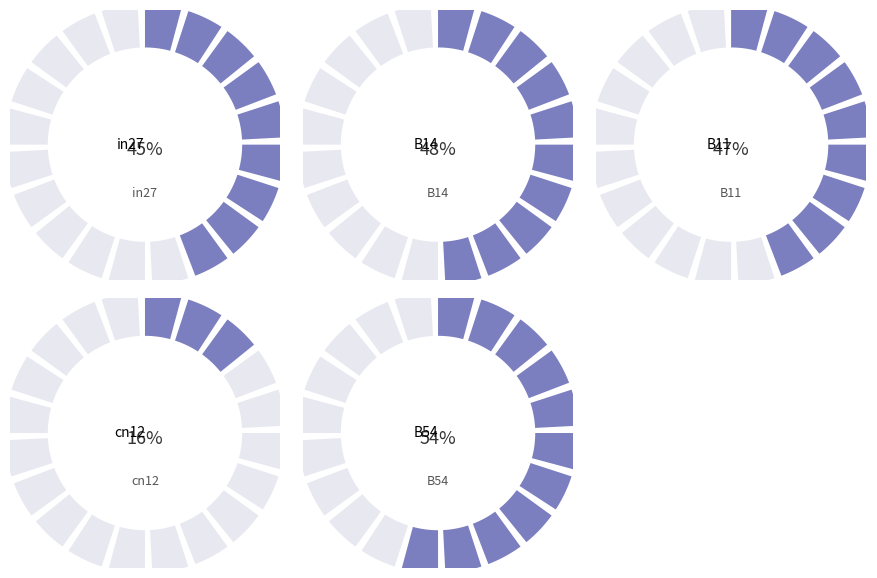

Between B11 and B14, which is larger?

B14